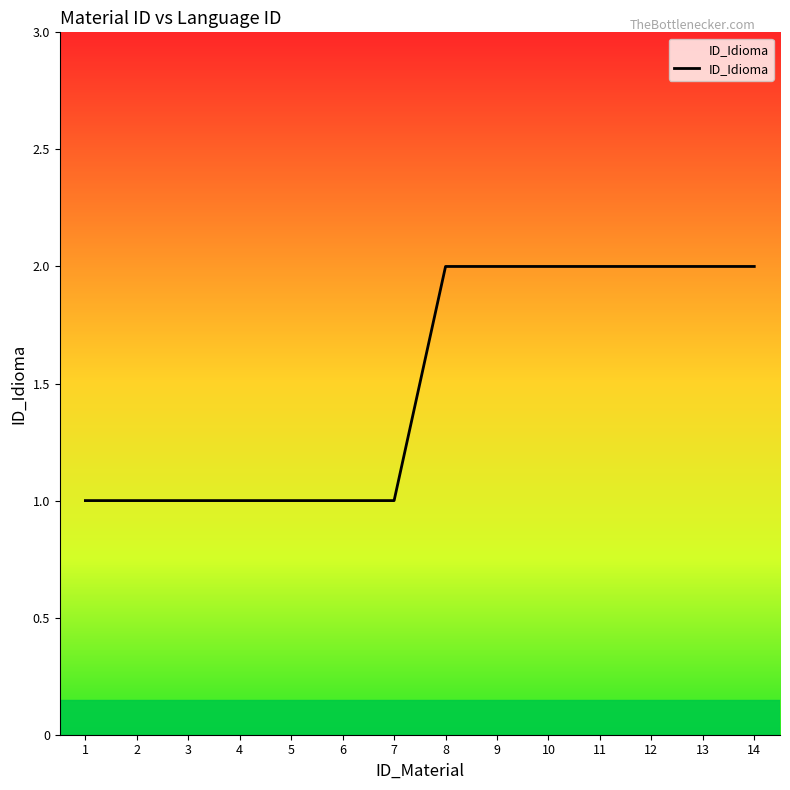

How many distinct data groups are displayed?

1